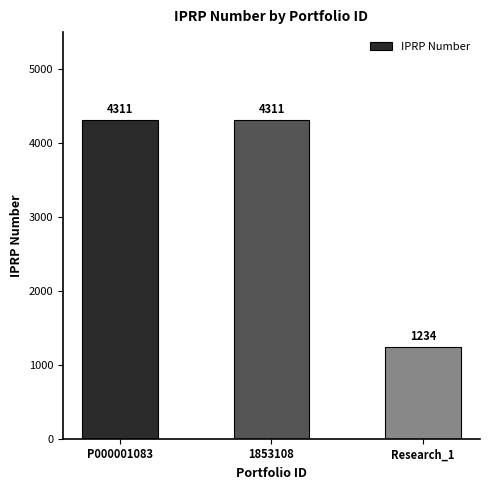

At which label is the value closest to 2772?

Research_1